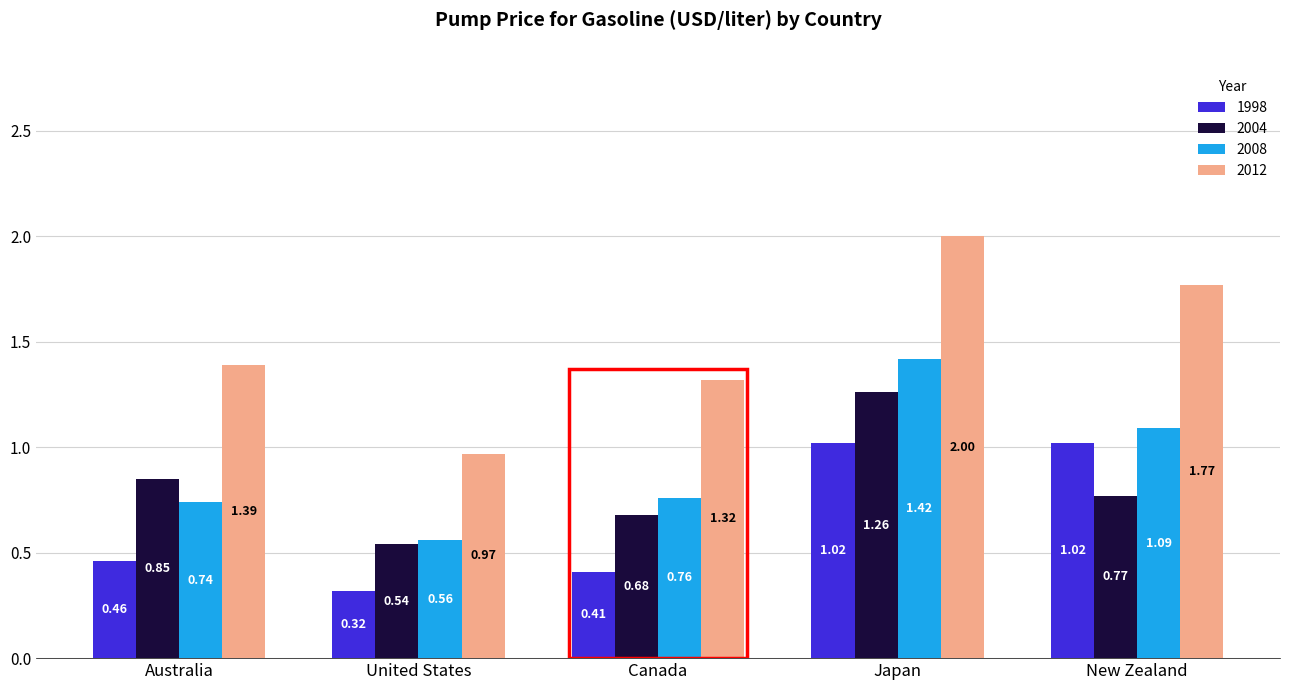

Where is 2008 nearest to the value 0?

United States